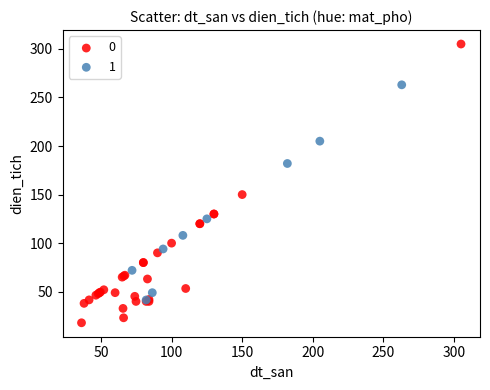

Which series has the largest Y range (max minus min)?

0